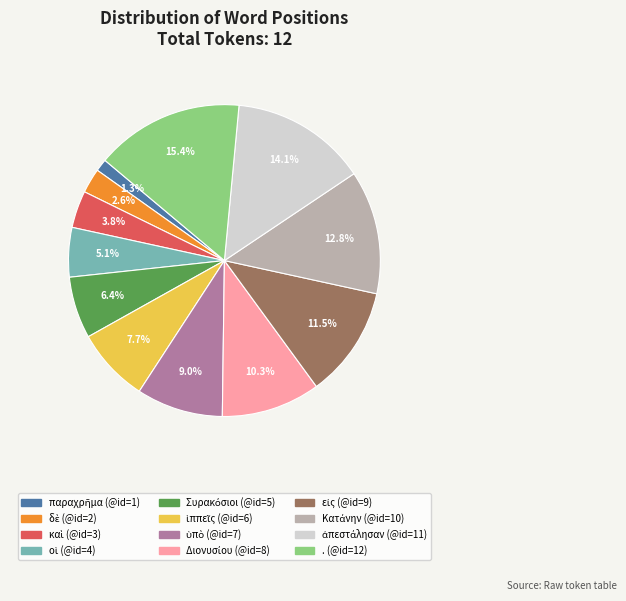

Is there a majority slice in this chart?

No